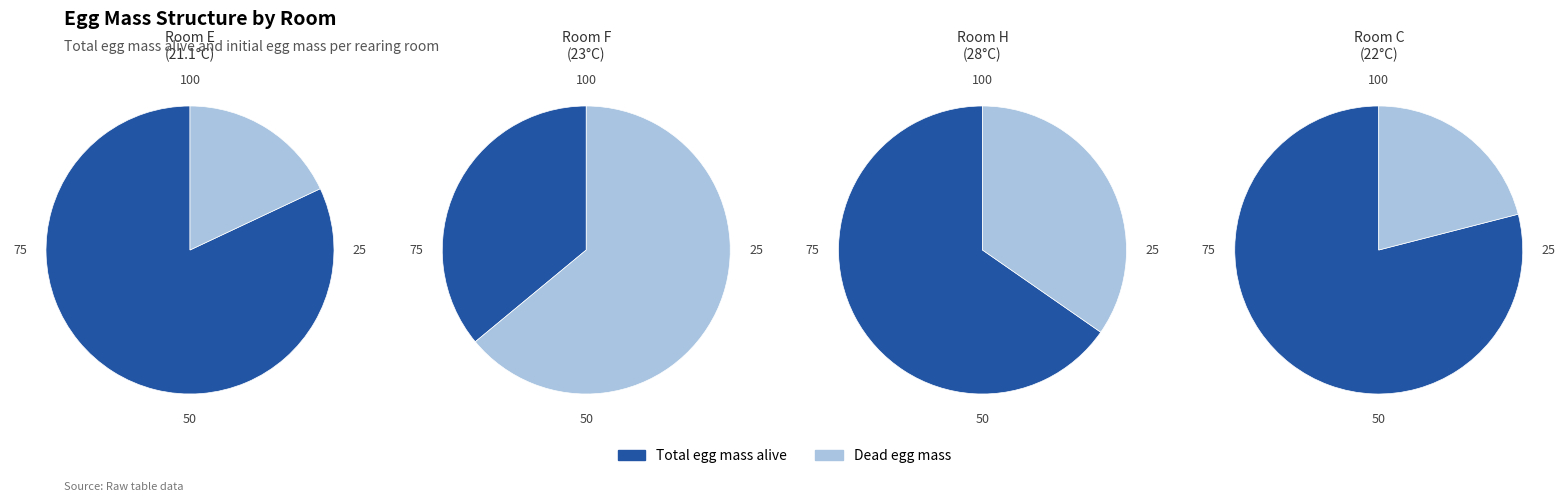

What portion of the pie excludes Initial egg mass?

45.1%